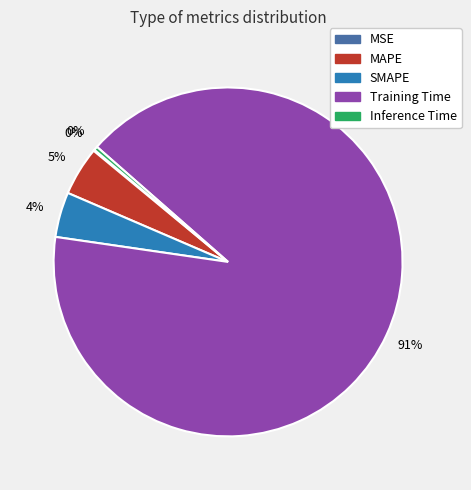

To the nearest percent, what is the difference between the largest and smallest slice percentages?

91%